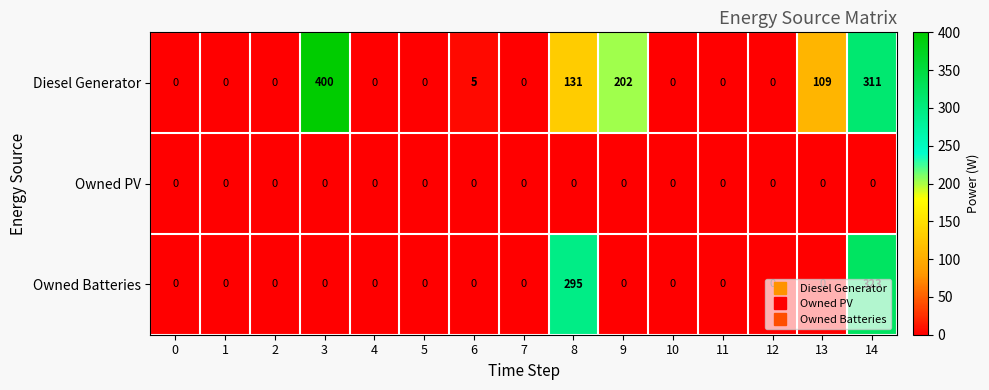

Rank the series by their average value, from lowest to highest.

Owned PV, Owned Batteries, Diesel Generator